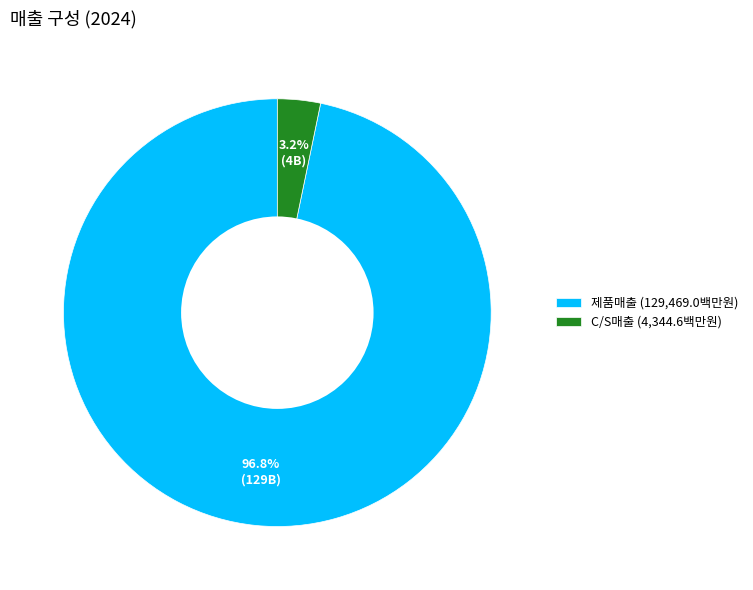

Count the number of slices in the pie.

2